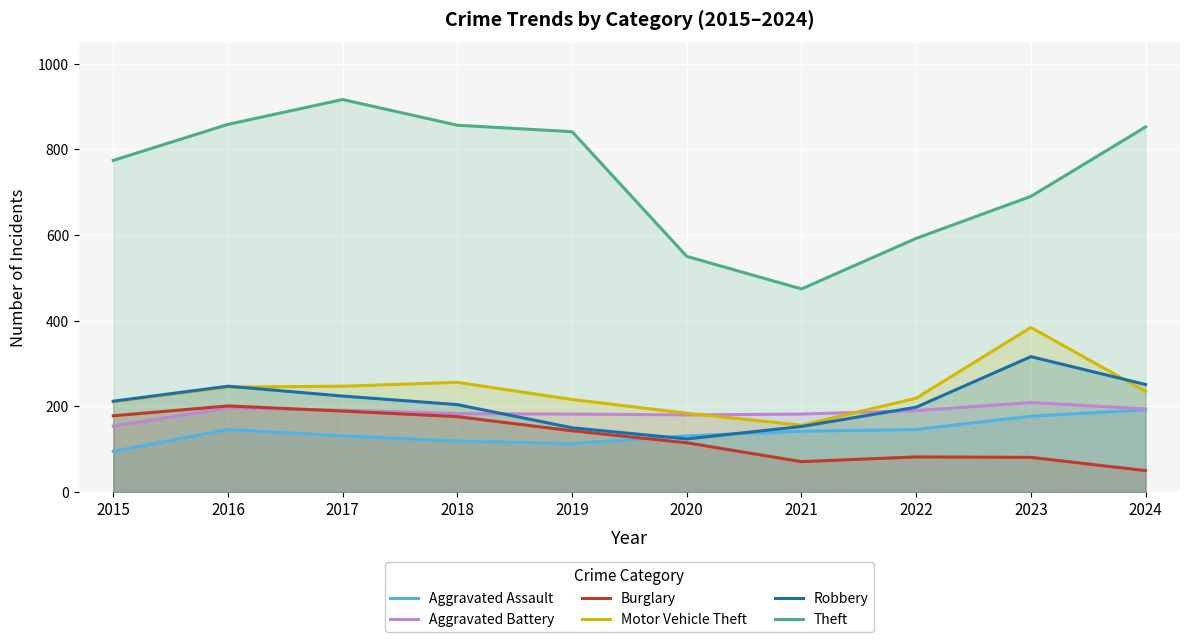

At which category does Robbery reach its first local peak?

2016